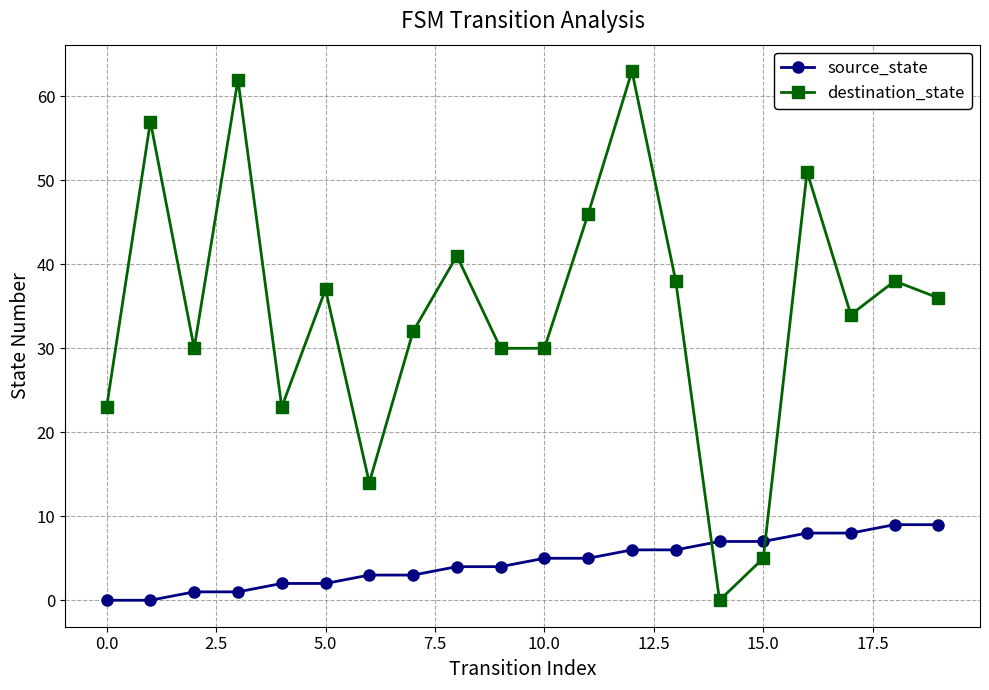

Which series has the largest range (max minus min)?

destination_state